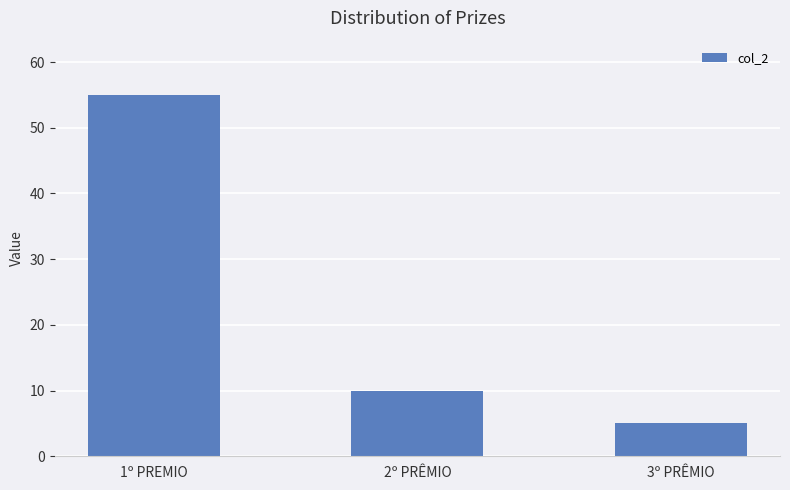

What is the value of the 1st bar from the left?

55